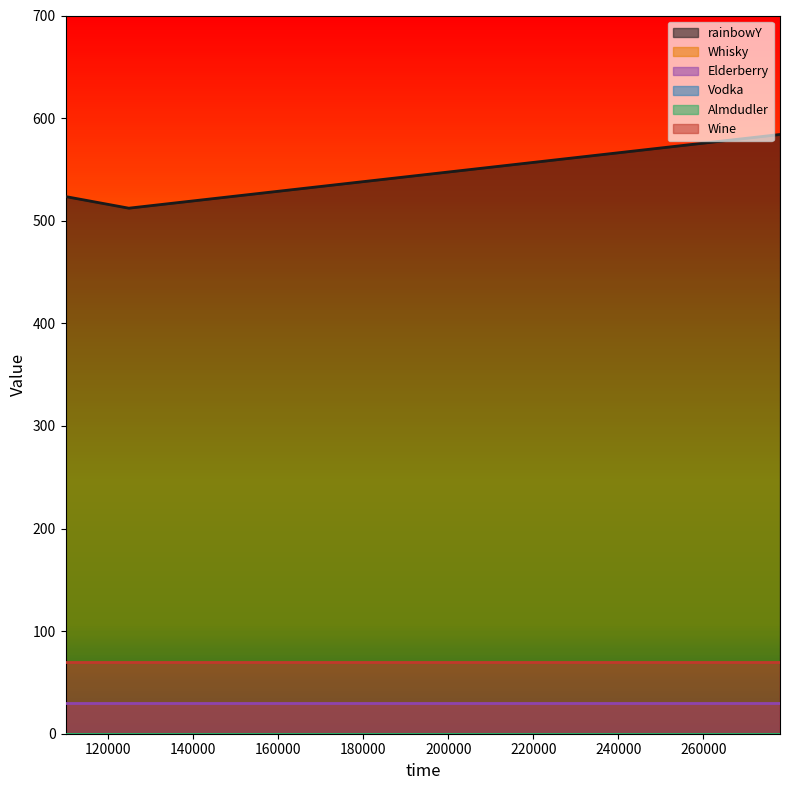

How many lines are shown in the chart?

6